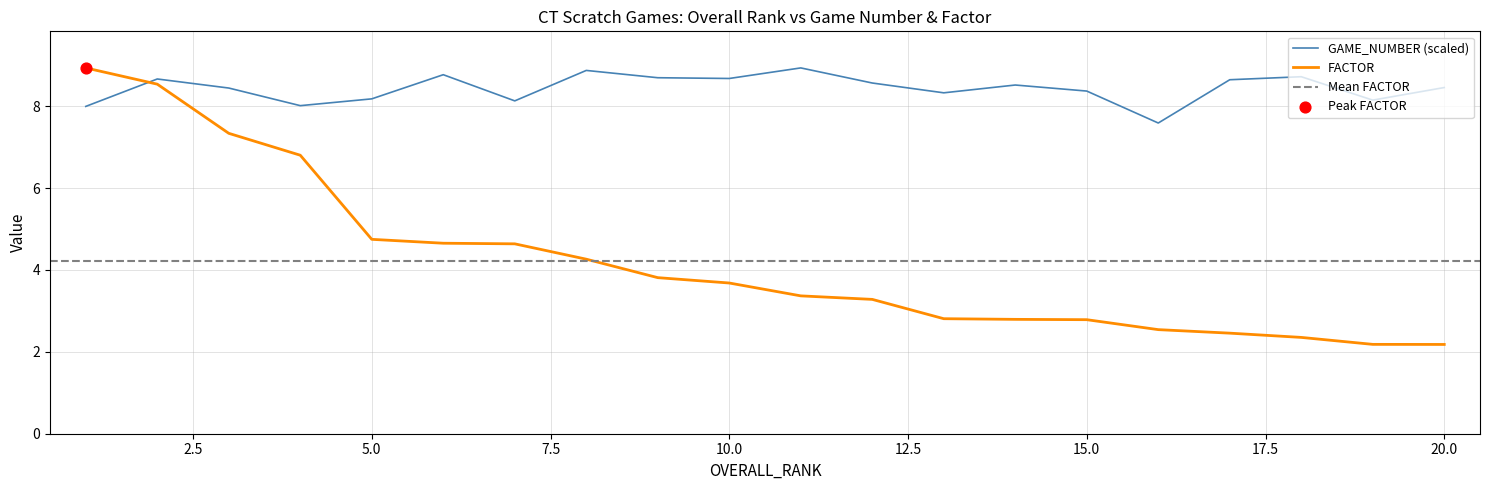

Which series contains the lowest Y value?

FACTOR